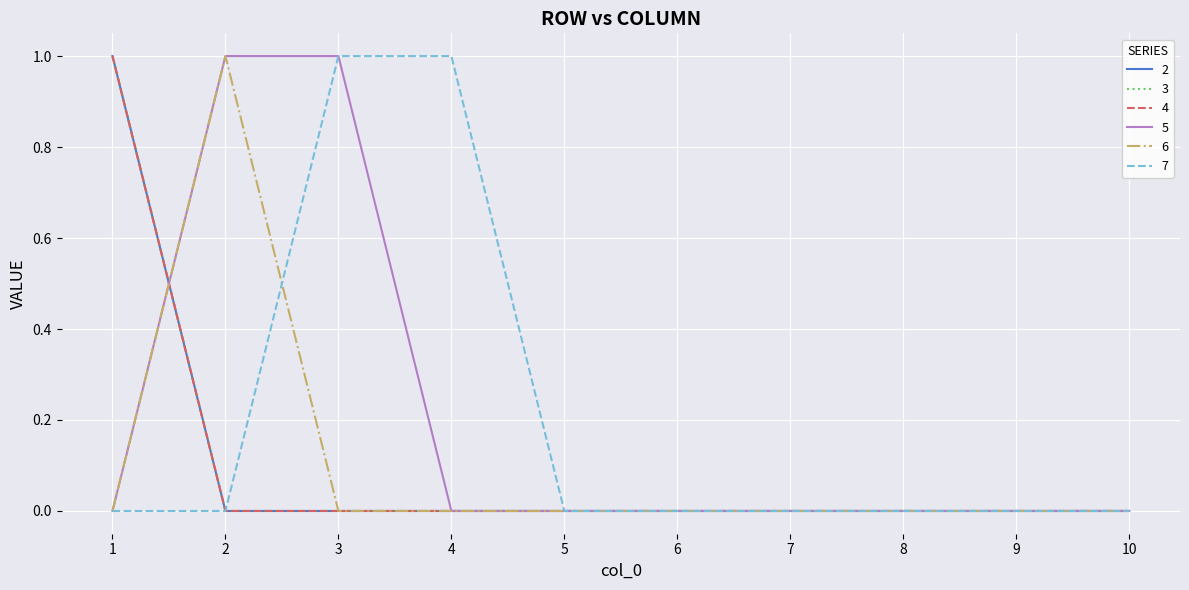

Does the chart have visible grid lines?

Yes